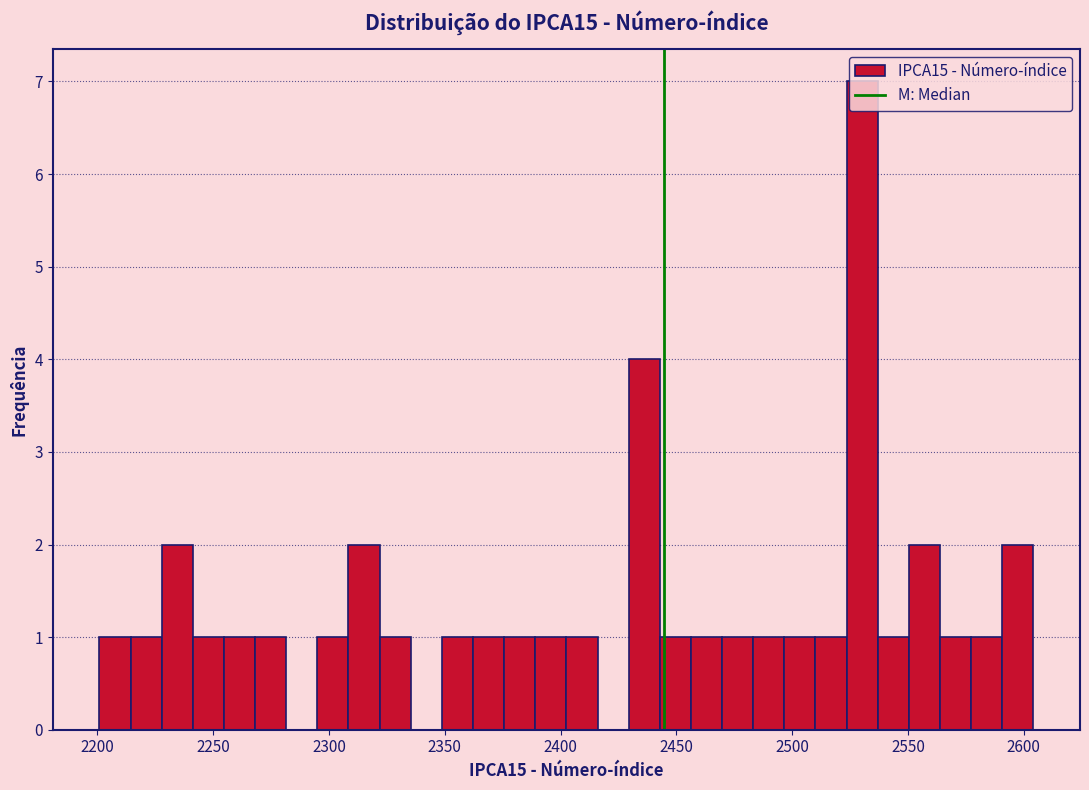

Read against the x-axis, roughly where is the centre of the tallest bar?

2530